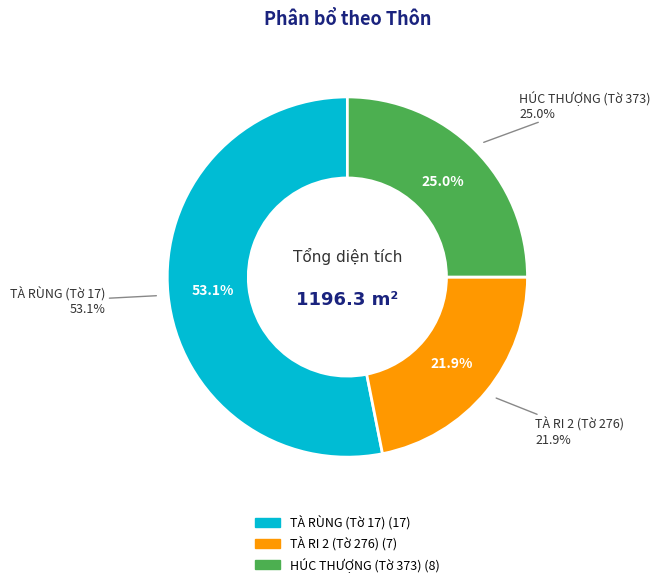

What percentage is the TÀ RÙNG (Tờ 17) slice, to the nearest percent?

53%